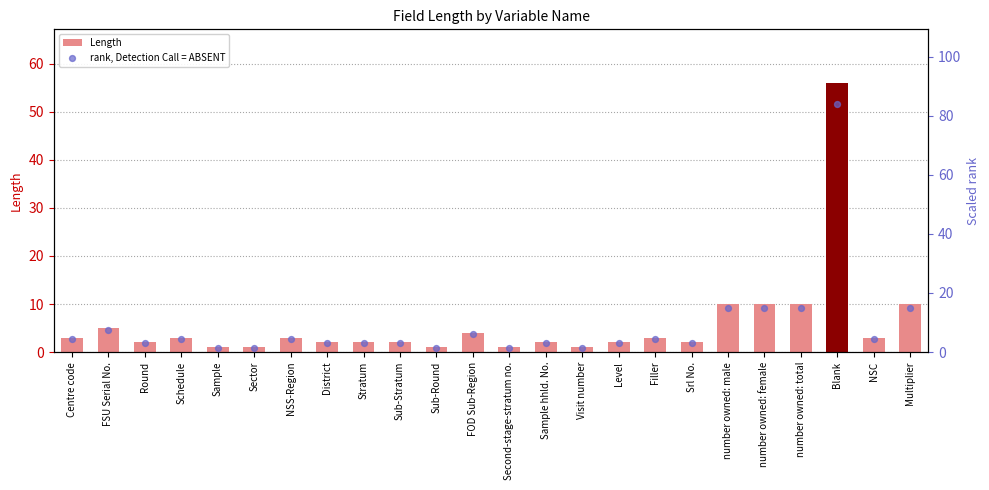

Which series reaches the minimum Y coordinate?

Length